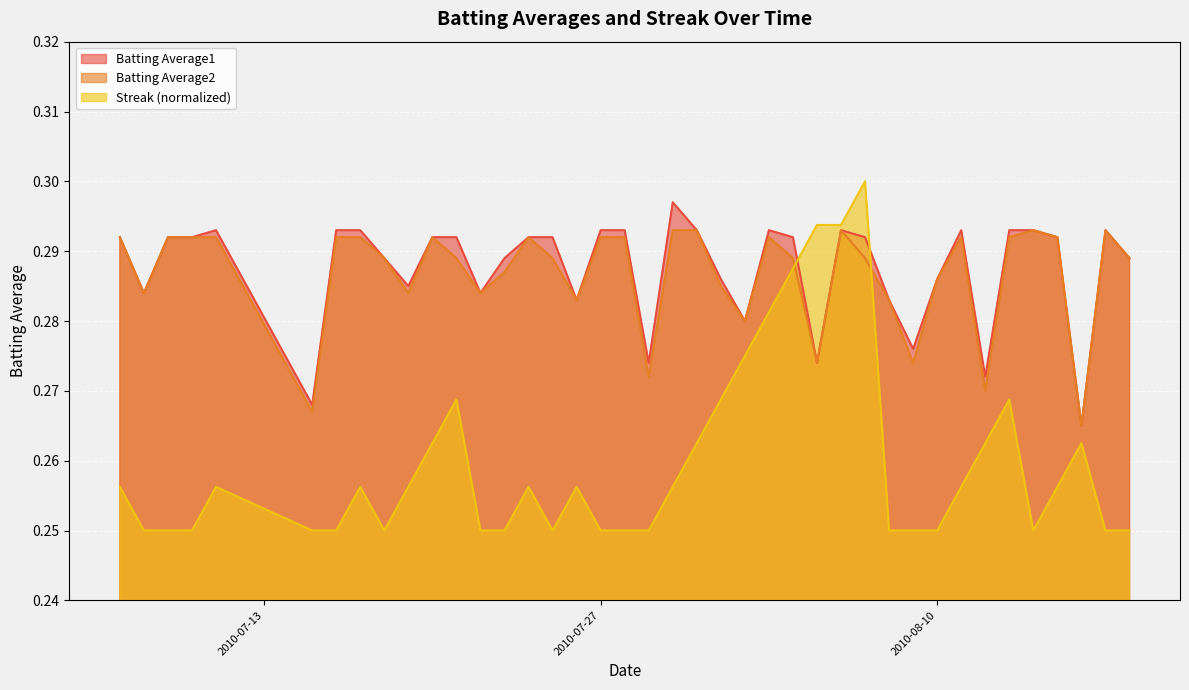

Reading right to left, list all the values displayed in this chart.

Batting Average1: 2010-08-18=0.3	2010-08-17=0.3	2010-08-16=0.3	2010-08-15=0.3	2010-08-14=0.3	2010-08-13=0.3	2010-08-12=0.3	2010-08-11=0.3	2010-08-10=0.3	2010-08-09=0.3	2010-08-08=0.3	2010-08-07=0.3	2010-08-06=0.3	2010-08-05=0.3	2010-08-04=0.3	2010-08-03=0.3	2010-08-02=0.3	2010-08-01=0.3	2010-07-31=0.3	2010-07-30=0.3	2010-07-29=0.3	2010-07-28=0.3	2010-07-27=0.3	2010-07-26=0.3	2010-07-25=0.3	2010-07-24=0.3	2010-07-23=0.3	2010-07-22=0.3	2010-07-21=0.3	2010-07-20=0.3	2010-07-19=0.3	2010-07-18=0.3	2010-07-17=0.3	2010-07-16=0.3	2010-07-15=0.3	2010-07-11=0.3	2010-07-10=0.3	2010-07-09=0.3	2010-07-08=0.3	2010-07-07=0.3
Batting Average2: 2010-08-18=0.3	2010-08-17=0.3	2010-08-16=0.3	2010-08-15=0.3	2010-08-14=0.3	2010-08-13=0.3	2010-08-12=0.3	2010-08-11=0.3	2010-08-10=0.3	2010-08-09=0.3	2010-08-08=0.3	2010-08-07=0.3	2010-08-06=0.3	2010-08-05=0.3	2010-08-04=0.3	2010-08-03=0.3	2010-08-02=0.3	2010-08-01=0.3	2010-07-31=0.3	2010-07-30=0.3	2010-07-29=0.3	2010-07-28=0.3	2010-07-27=0.3	2010-07-26=0.3	2010-07-25=0.3	2010-07-24=0.3	2010-07-23=0.3	2010-07-22=0.3	2010-07-21=0.3	2010-07-20=0.3	2010-07-19=0.3	2010-07-18=0.3	2010-07-17=0.3	2010-07-16=0.3	2010-07-15=0.3	2010-07-11=0.3	2010-07-10=0.3	2010-07-09=0.3	2010-07-08=0.3	2010-07-07=0.3
Streak: 2010-08-18=0.2	2010-08-17=0.2	2010-08-16=0.3	2010-08-15=0.3	2010-08-14=0.2	2010-08-13=0.3	2010-08-12=0.3	2010-08-11=0.3	2010-08-10=0.2	2010-08-09=0.2	2010-08-08=0.2	2010-08-07=0.3	2010-08-06=0.3	2010-08-05=0.3	2010-08-04=0.3	2010-08-03=0.3	2010-08-02=0.3	2010-08-01=0.3	2010-07-31=0.3	2010-07-30=0.3	2010-07-29=0.2	2010-07-28=0.2	2010-07-27=0.2	2010-07-26=0.3	2010-07-25=0.2	2010-07-24=0.3	2010-07-23=0.2	2010-07-22=0.2	2010-07-21=0.3	2010-07-20=0.3	2010-07-19=0.3	2010-07-18=0.2	2010-07-17=0.3	2010-07-16=0.2	2010-07-15=0.2	2010-07-11=0.3	2010-07-10=0.2	2010-07-09=0.2	2010-07-08=0.2	2010-07-07=0.3